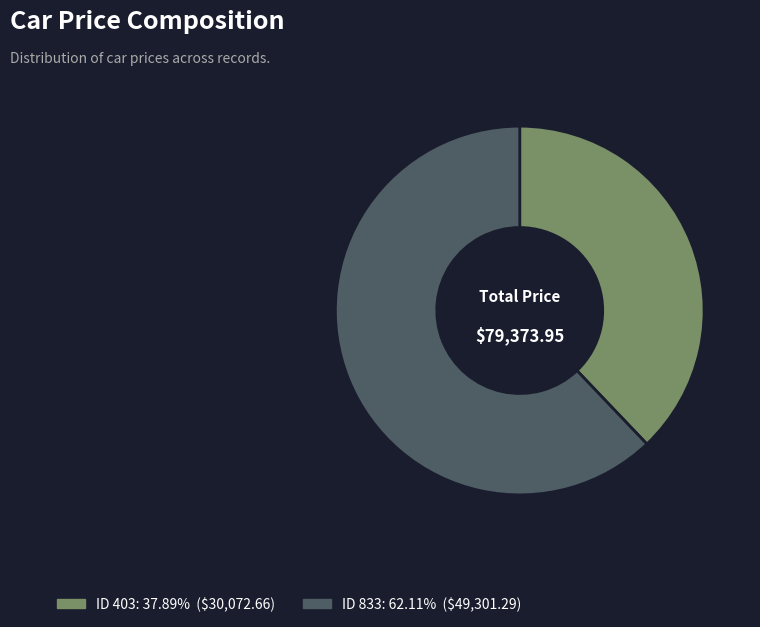

Is there any slice that represents more than half of the pie?

Yes